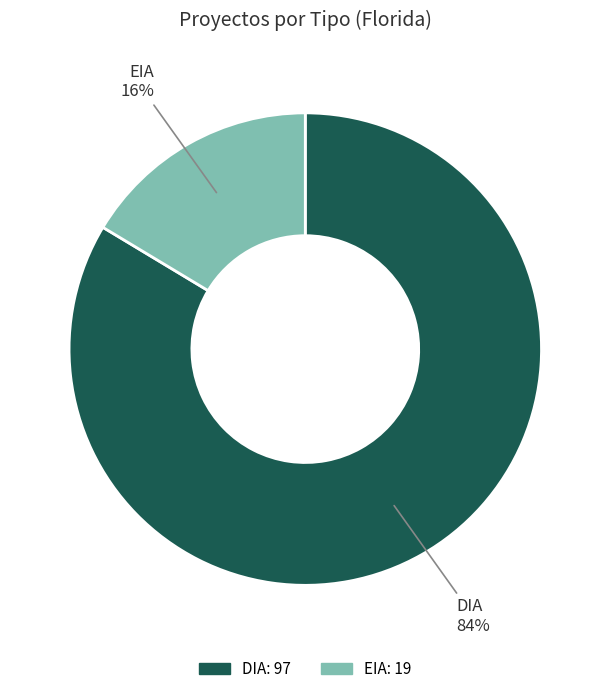

Combined, do DIA and EIA account for over 50%?

Yes